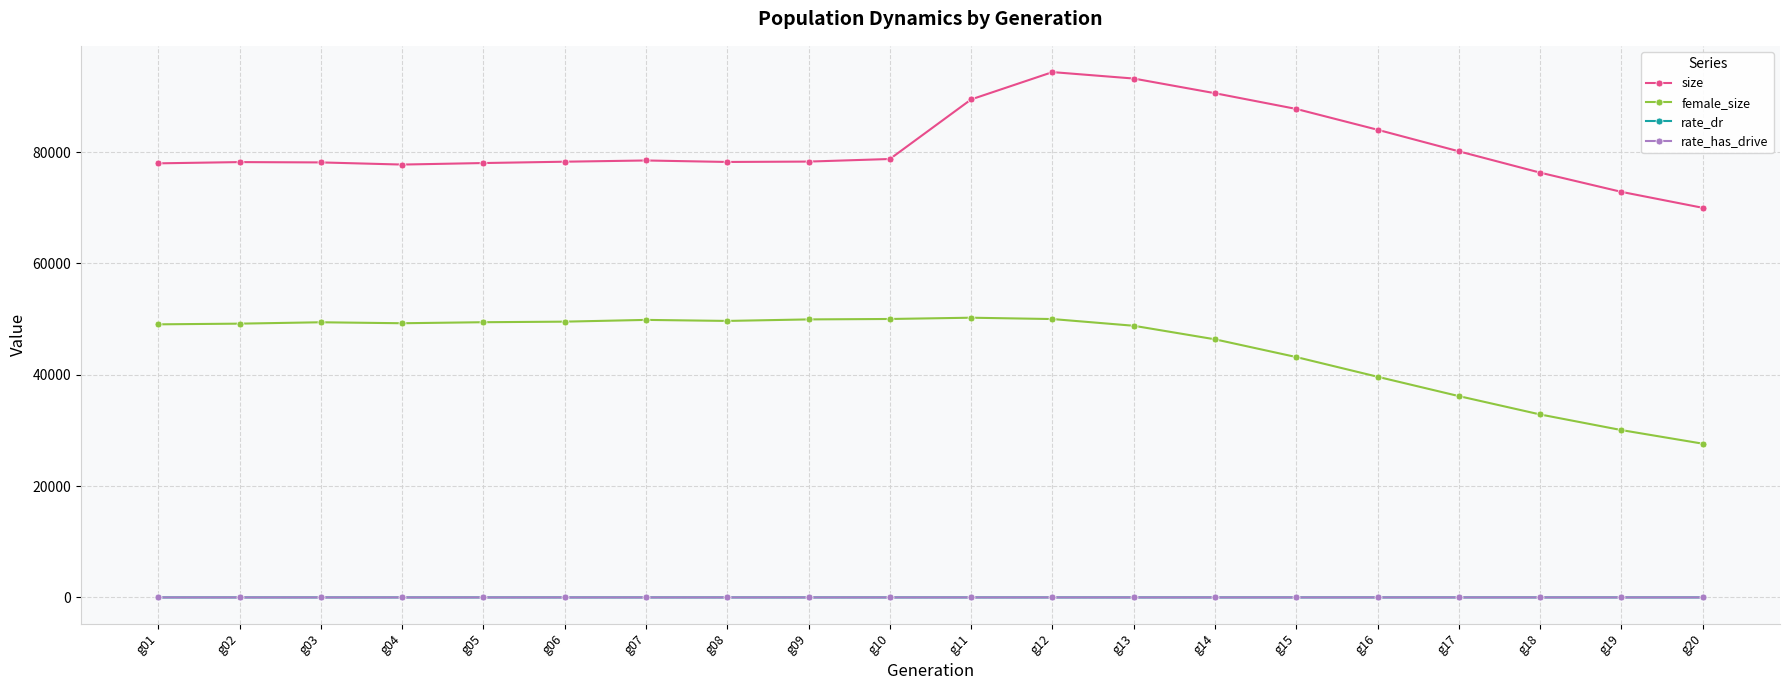

Is this an area chart (filled region under the line)?

No